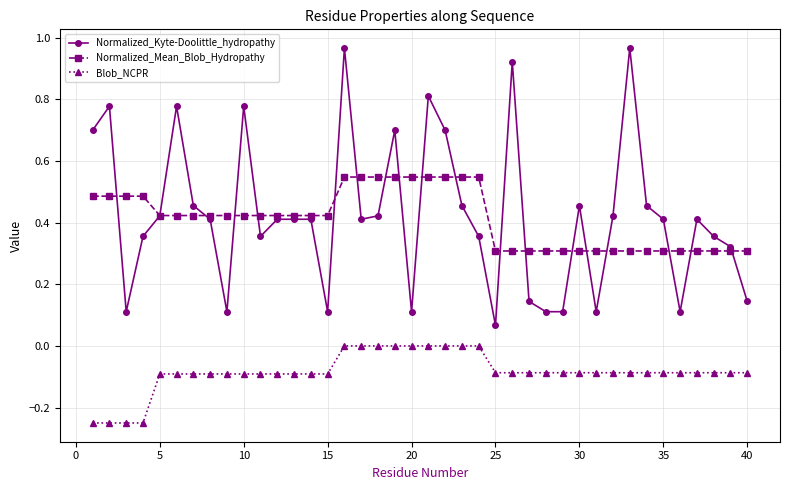

True or false: Normalized_Kyte-Doolittle_hydropathy has more than 2 interior local peaks.

True